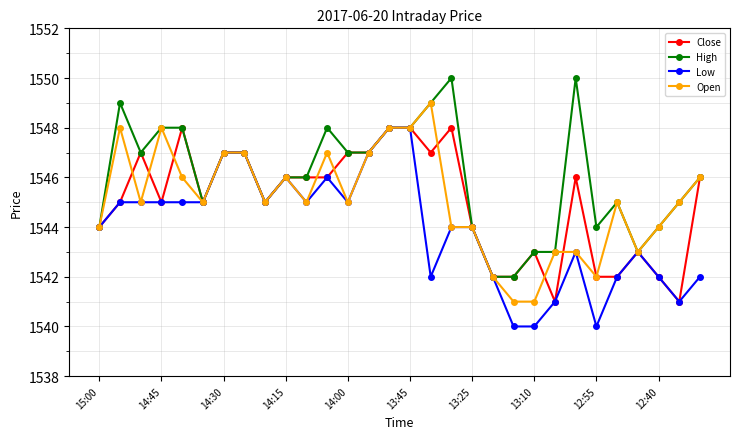

Which series has the largest total across all categories?

High